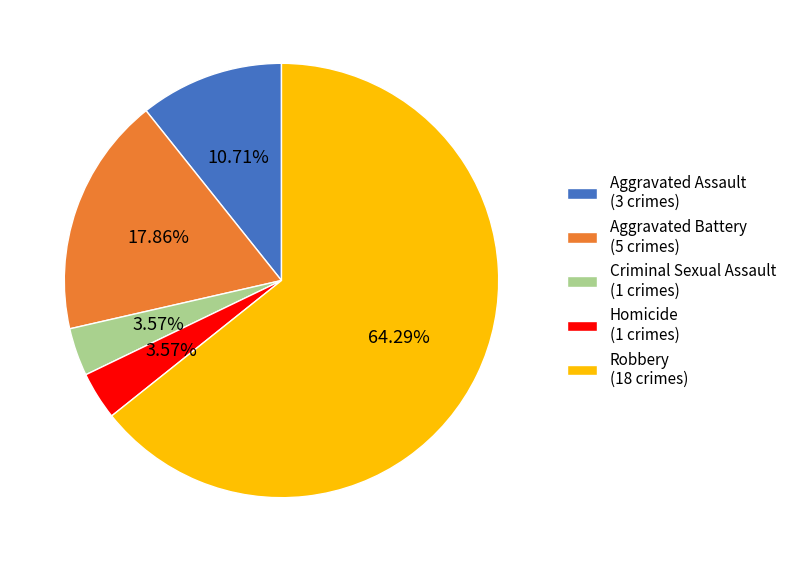

How many slices are in this pie chart?

5